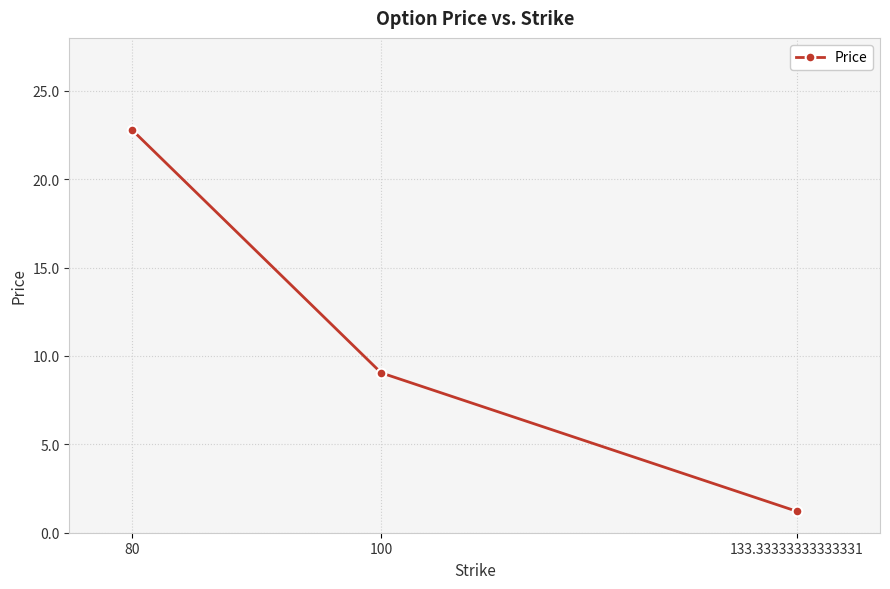

How many data points are less than 9?

1